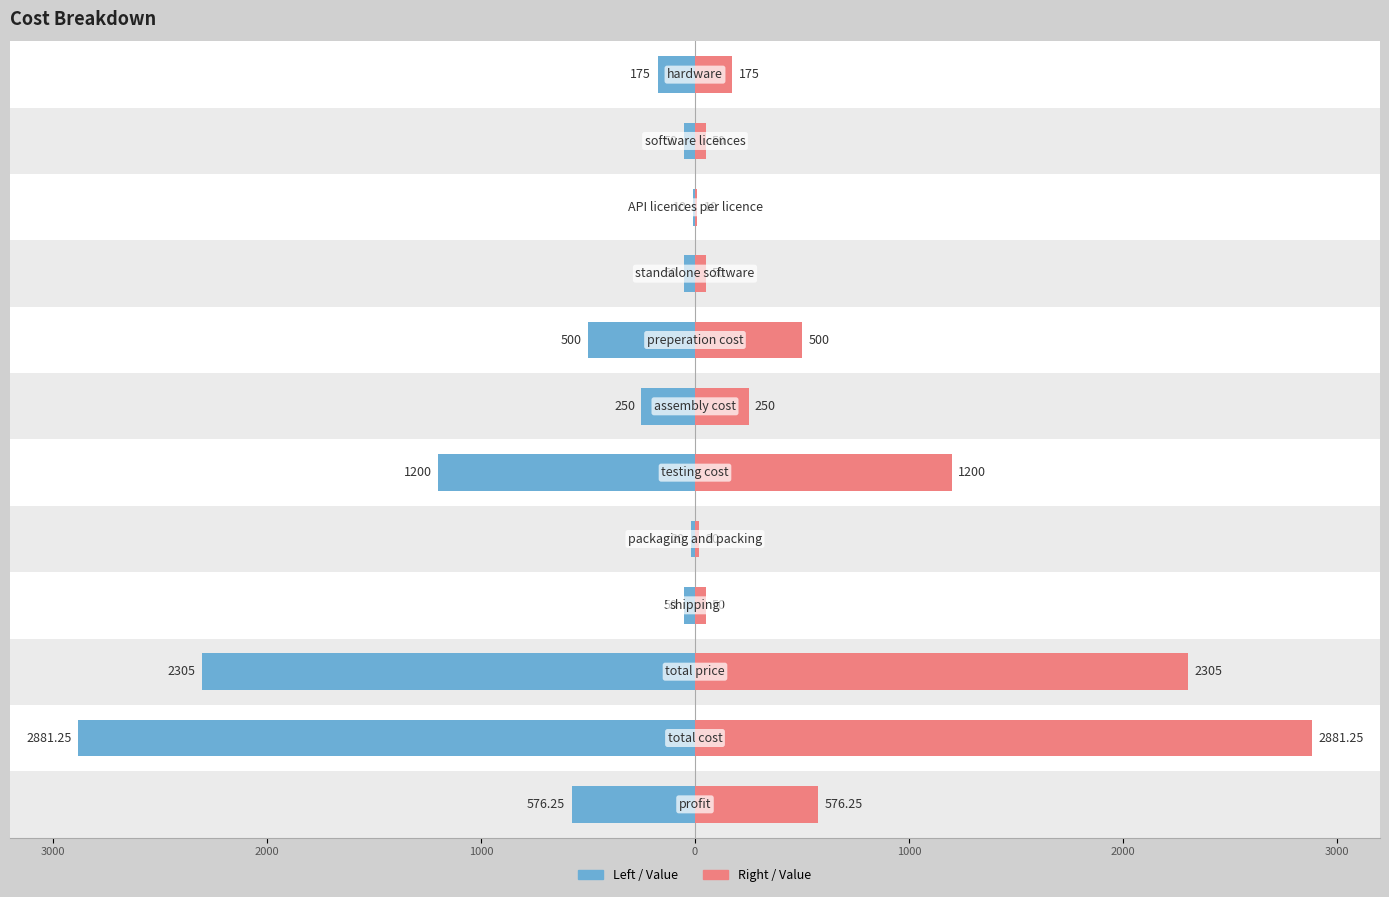

List the series in order of their peak value, lowest first.

Value, Value (right)